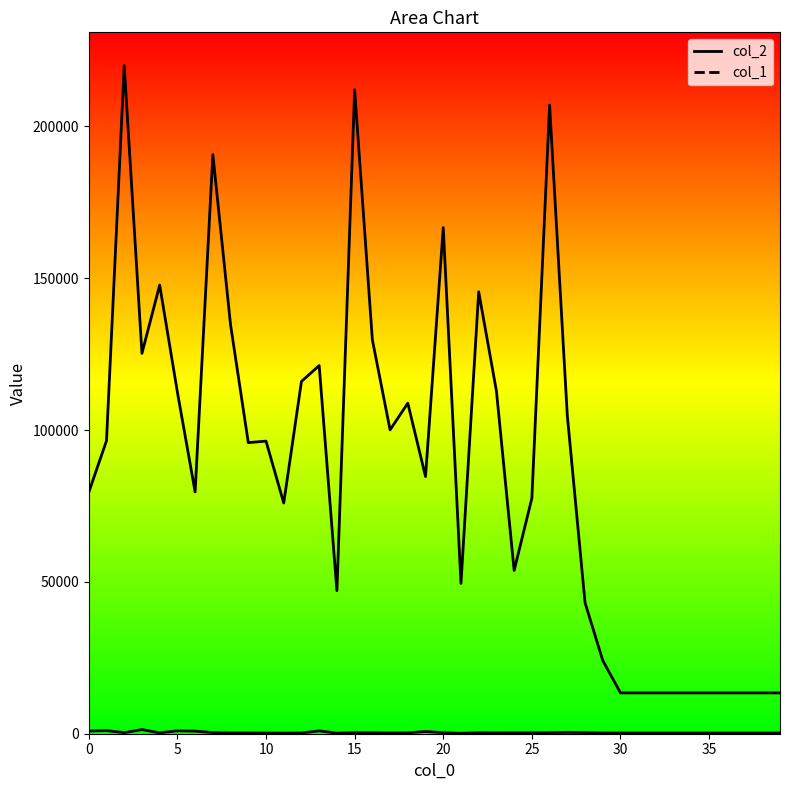

The value of col_1 at 35 is 160. True or false?

False